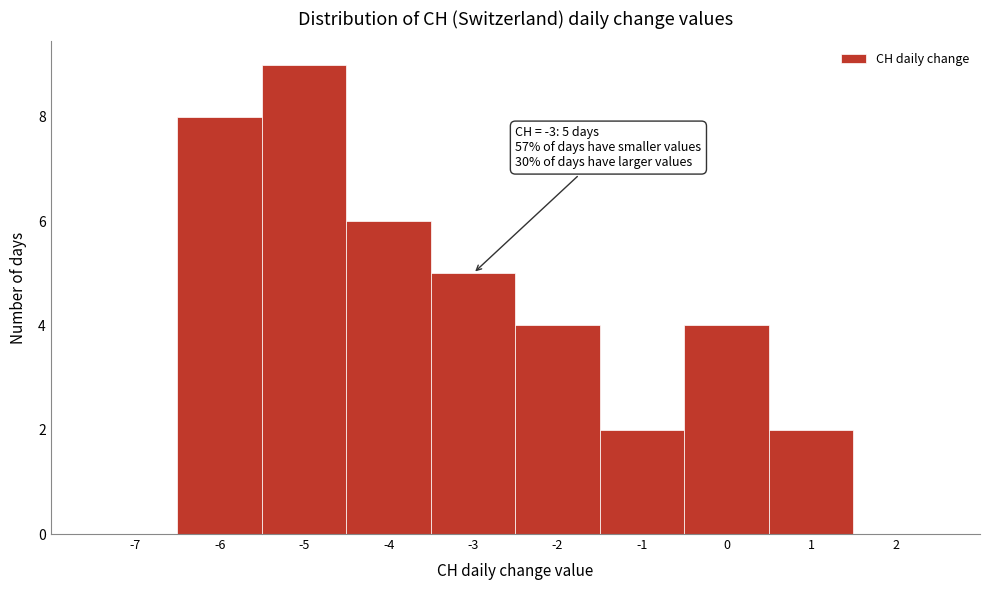

Over which range of the x-axis is the bar tallest?

-5.5 to -4.5